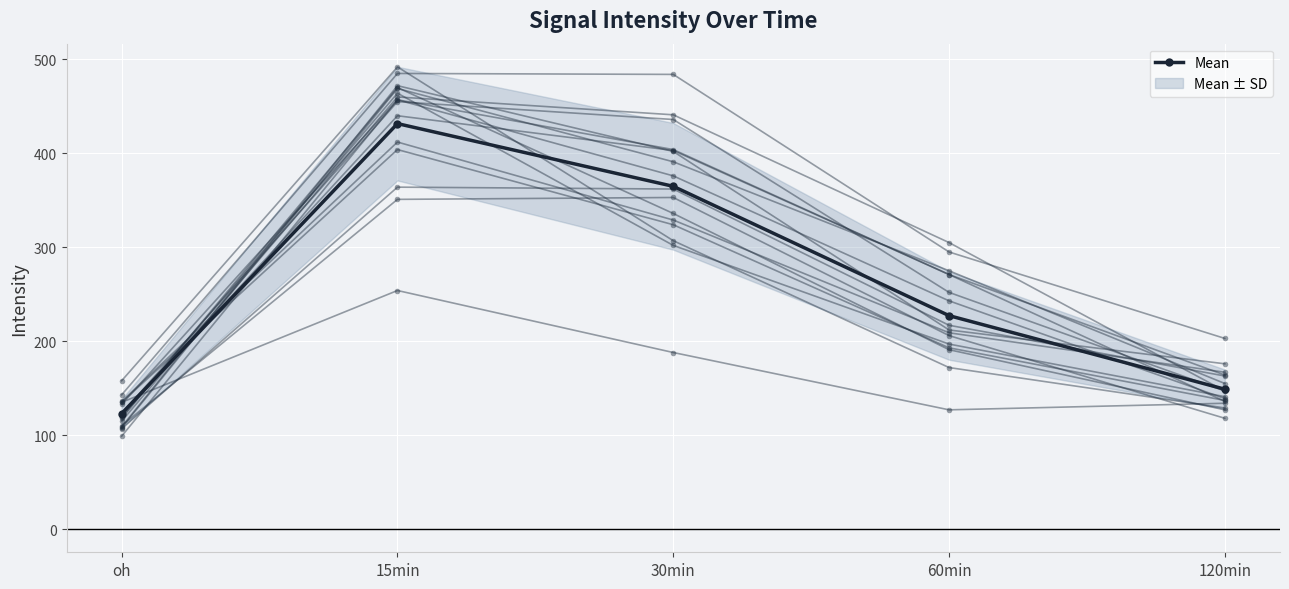

What is the average value of the 15min series?

432